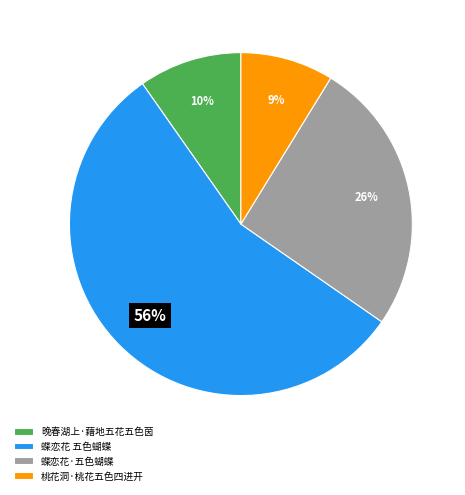

To the nearest percent, what percentage of the pie is 蝶恋花·五色蝴蝶?

26%